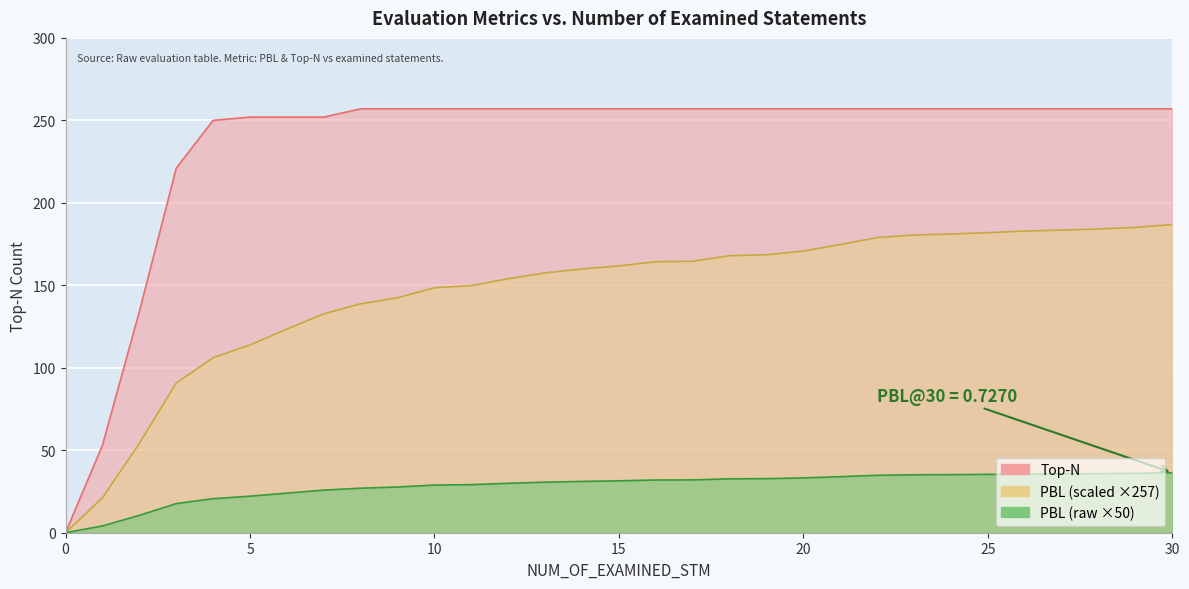

What is the label of the 10th point from the right?

21